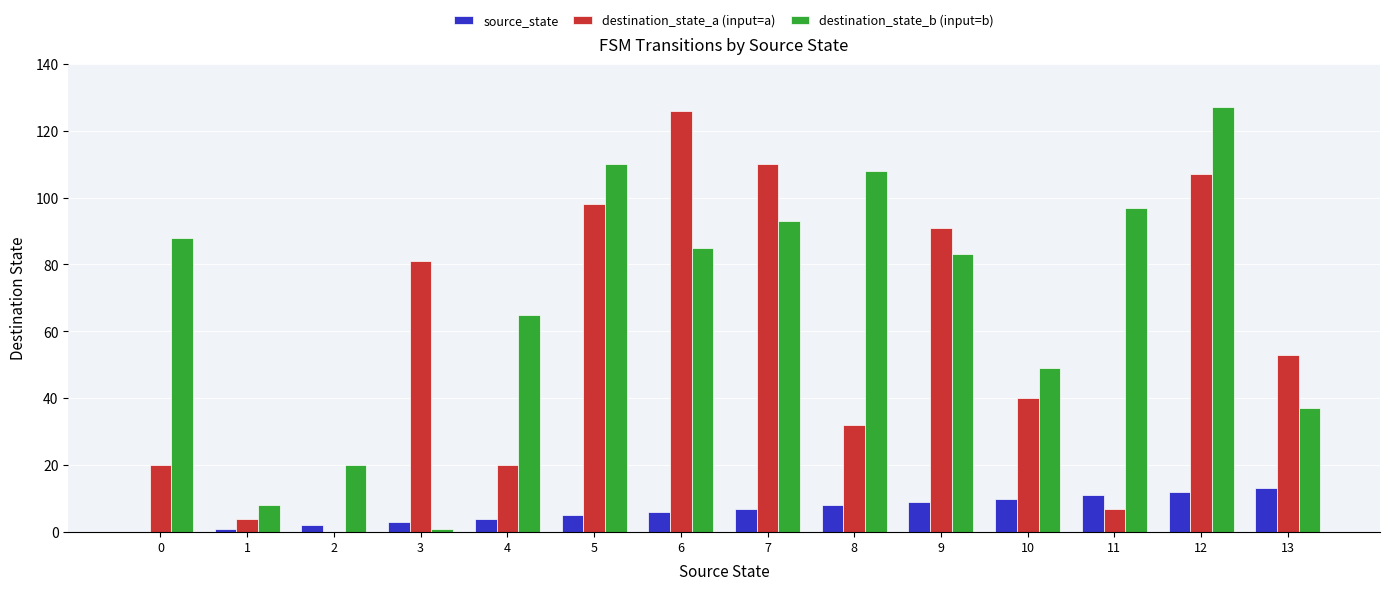

What is the maximum value shown in the chart?

127